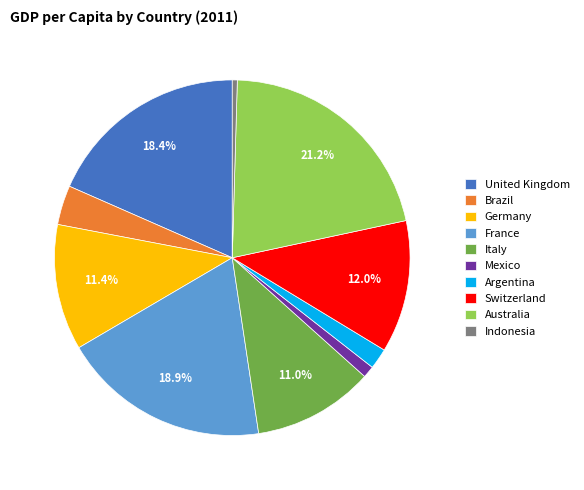

To the nearest percent, what is the difference between the Italy and France slice percentages?

8%